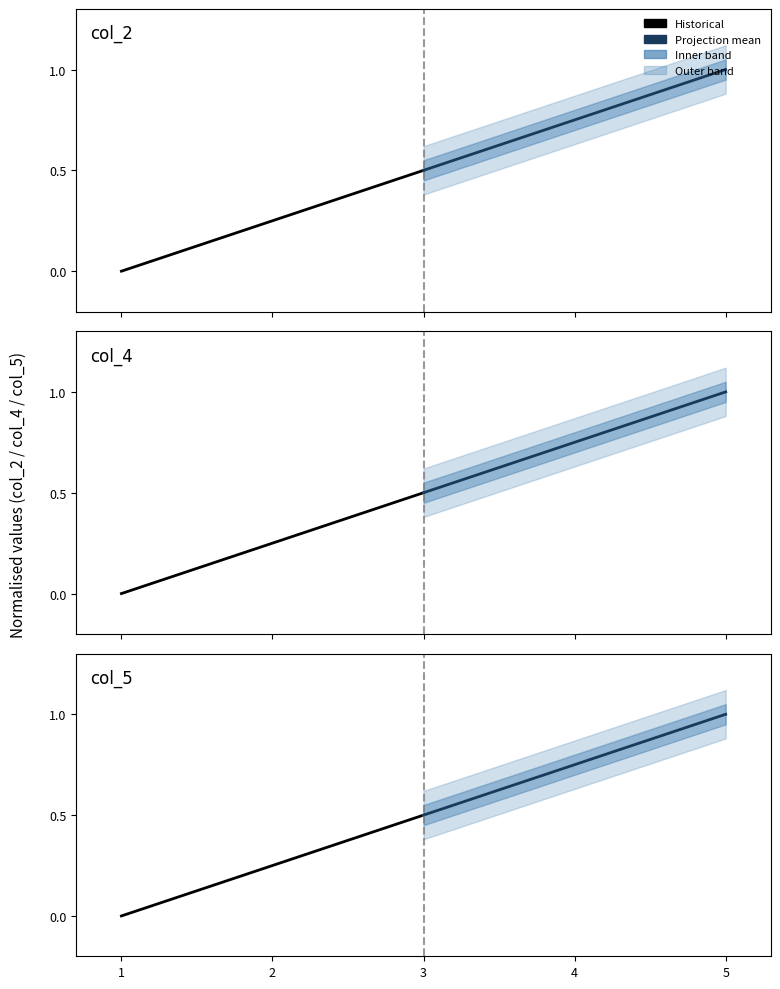

What is the difference between the maximum and minimum values in the Projection mean series?

0.5